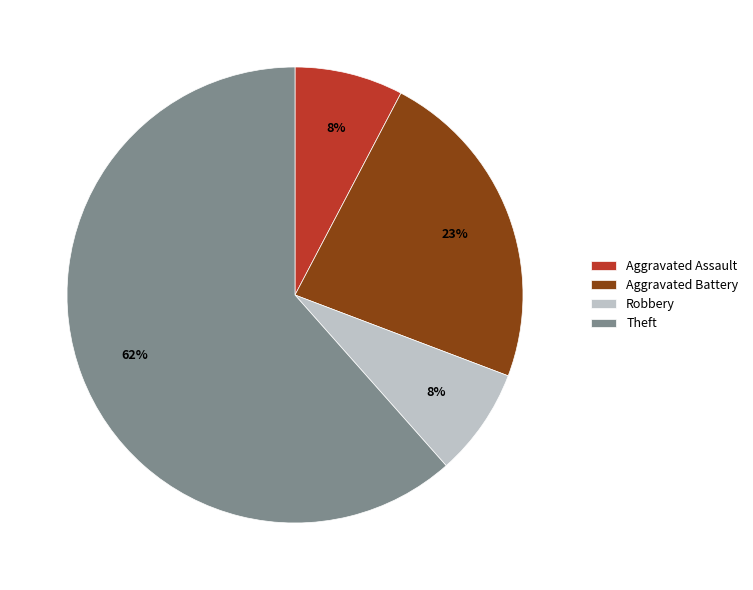

To the nearest percent, what portion does Aggravated Assault represent?

8%